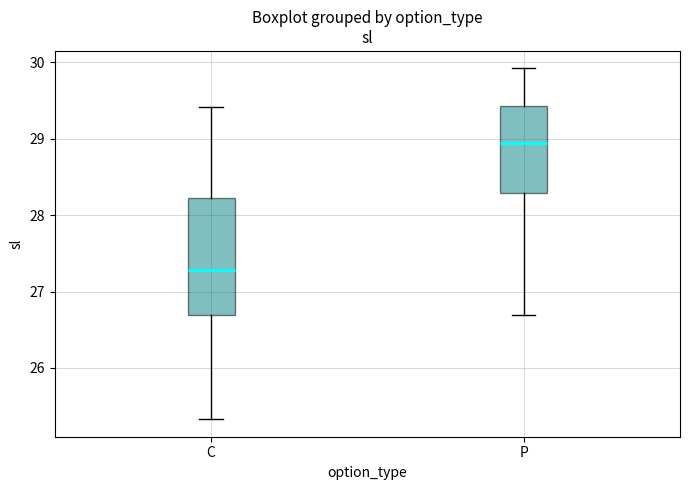

Reading left to right, transcribe this box plot: for each box, give where its median line is, the range the box spans, and where its two whiskers end, as read against the y-axis. The values are not printed on the chart, so give them approximately, as read against the axis.

C: median 27.3, box 26.7 to 28.2, whiskers 25.3 to 29.4
P: median 28.9, box 28.3 to 29.4, whiskers 26.7 to 29.9